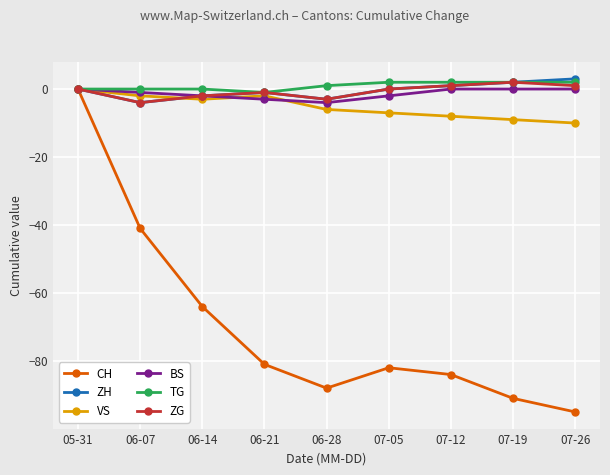

At which category is the sum across all series the highest?

05-31